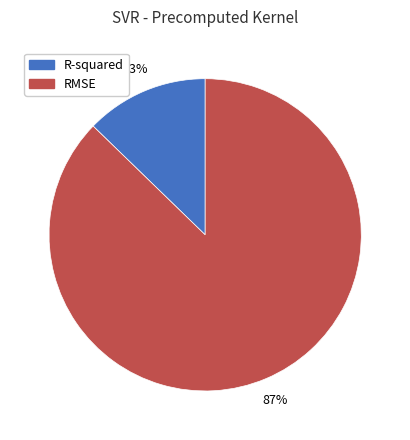

True or false: R-squared accounts for 13% of the total.

True